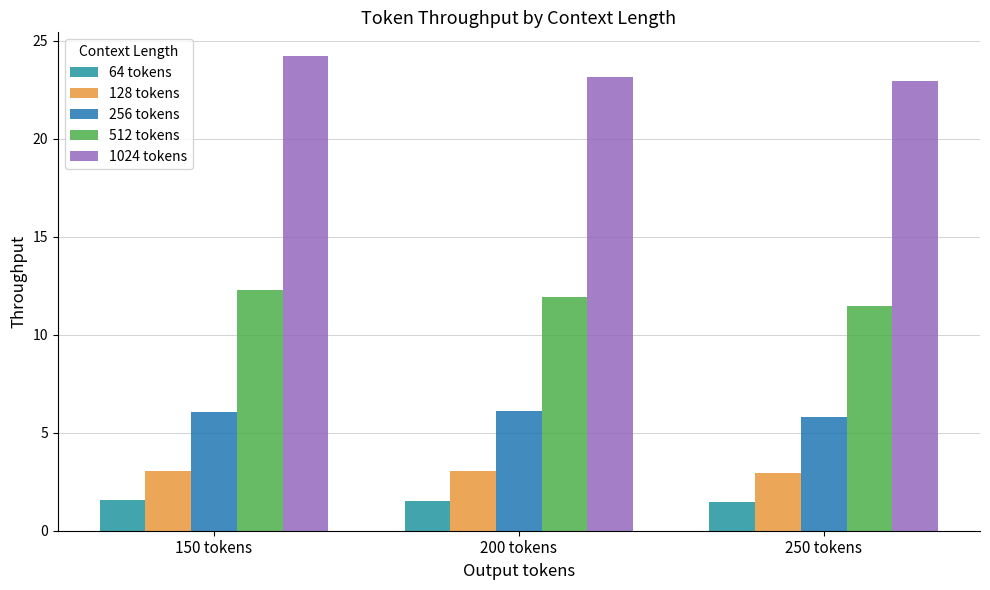

At 250 tokens, list the series in order from largest to smallest.

1024 tokens, 512 tokens, 256 tokens, 128 tokens, 64 tokens